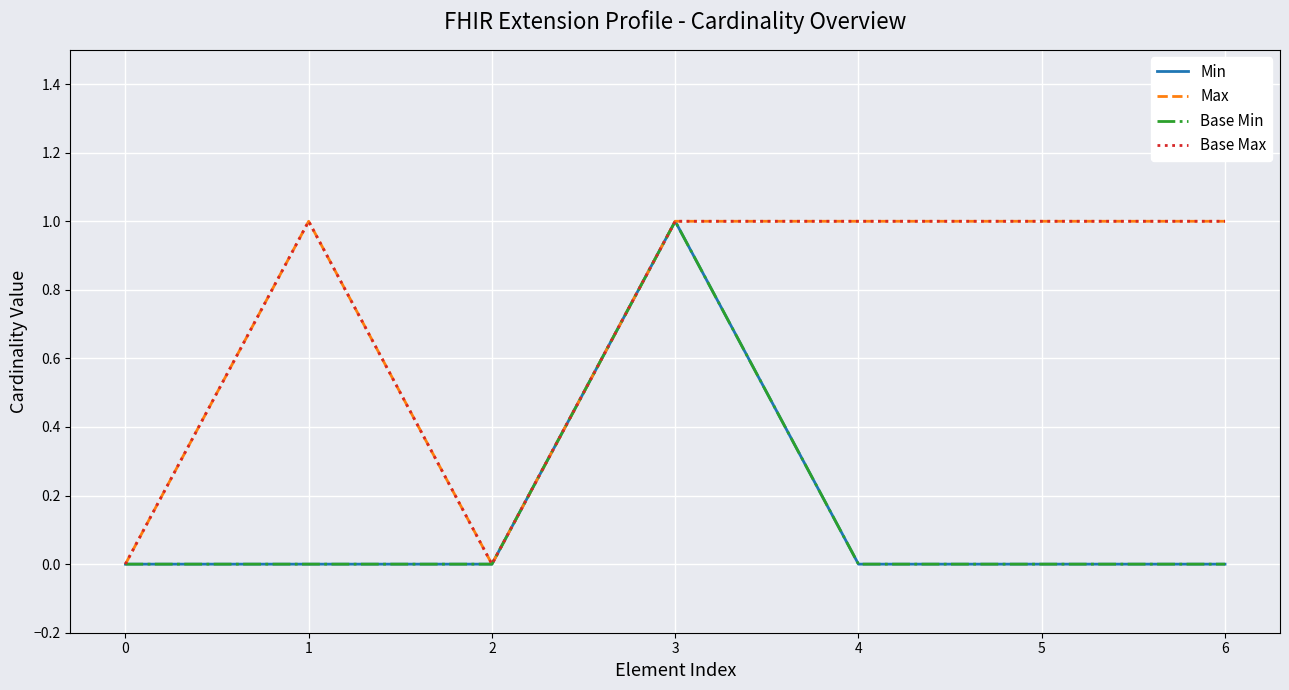

Does the chart display data point markers on the line(s)?

No